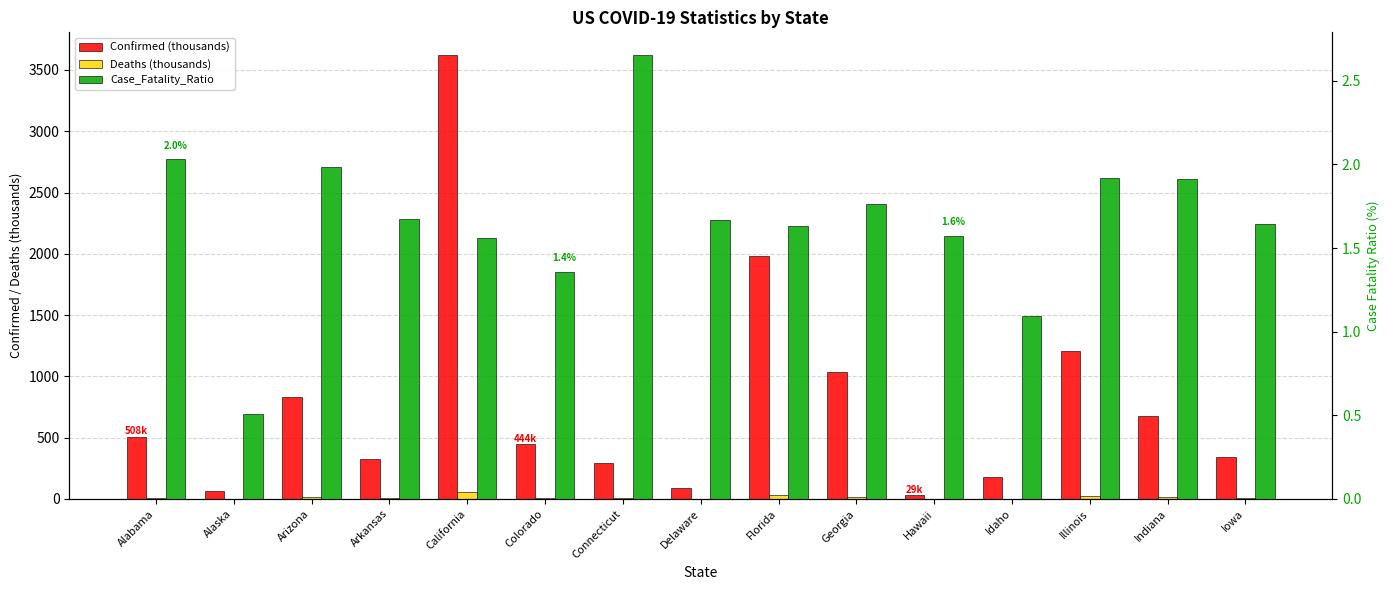

Reading right to left, what are all the values shown in this chart?

Confirmed (thousands): Iowa=343.3	Indiana=673.0	Illinois=1210.0	Idaho=175.7	Hawaii=29.3	Georgia=1034.8	Florida=1979.6	Delaware=90.6	Connecticut=293.1	Colorado=444.4	California=3626.0	Arkansas=327.1	Arizona=833.4	Alaska=60.7	Alabama=508.2
Deaths (thousands): Iowa=5.6	Indiana=12.9	Illinois=23.2	Idaho=1.9	Hawaii=0.5	Georgia=18.3	Florida=32.3	Delaware=1.5	Connecticut=7.8	Colorado=6.0	California=56.5	Arkansas=5.5	Arizona=16.6	Alaska=0.3	Alabama=10.3
Case_Fatality_Ratio: Iowa=1.6	Indiana=1.9	Illinois=1.9	Idaho=1.1	Hawaii=1.6	Georgia=1.8	Florida=1.6	Delaware=1.7	Connecticut=2.7	Colorado=1.4	California=1.6	Arkansas=1.7	Arizona=2.0	Alaska=0.5	Alabama=2.0